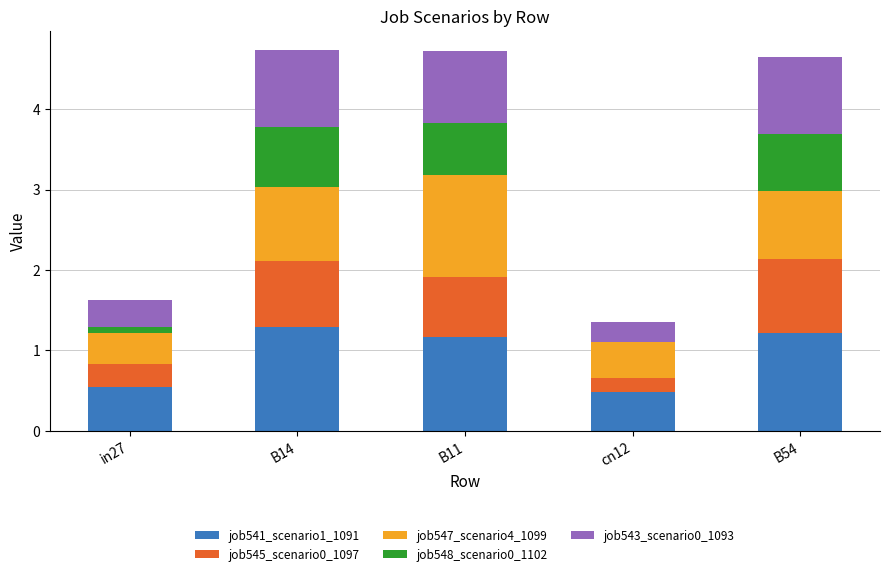

True or false: job541_scenario1_1091 has a value of 1.3 at B14.

True